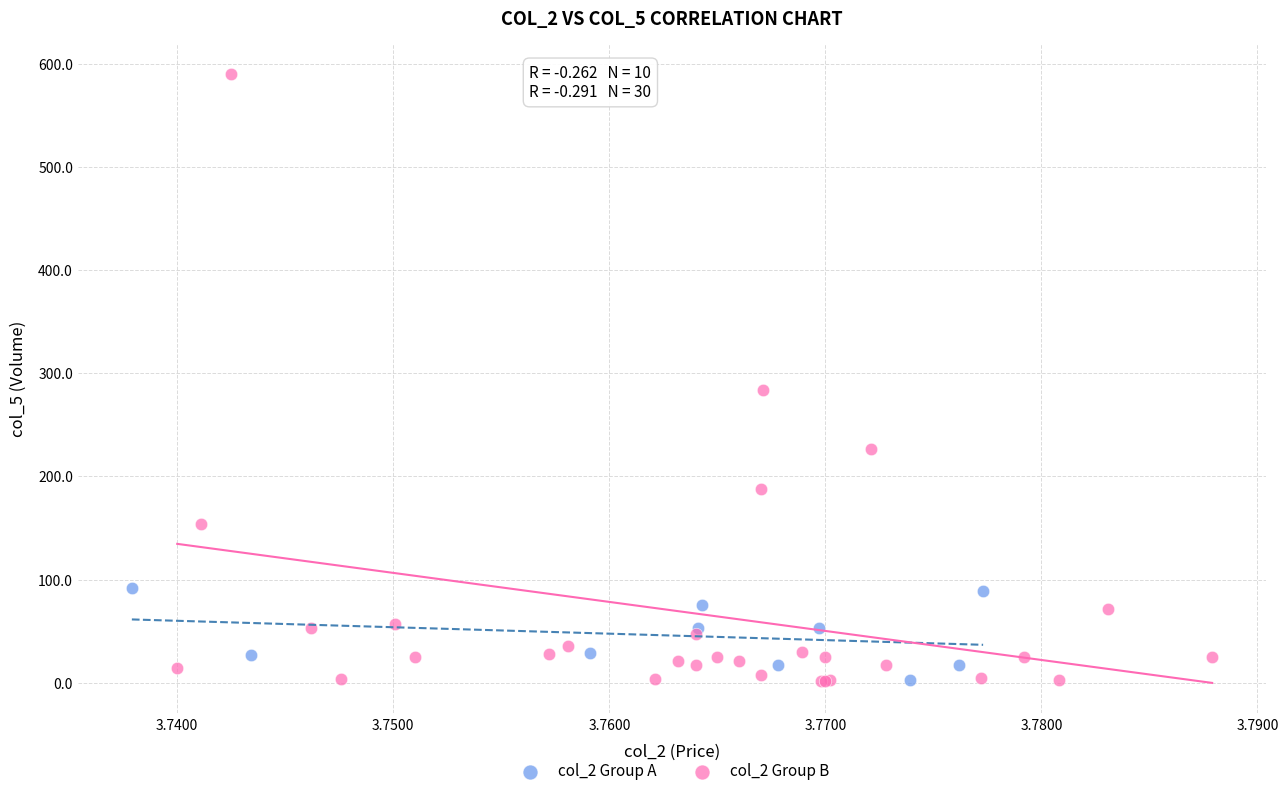

Which series contains the highest Y value?

col_2 Group B